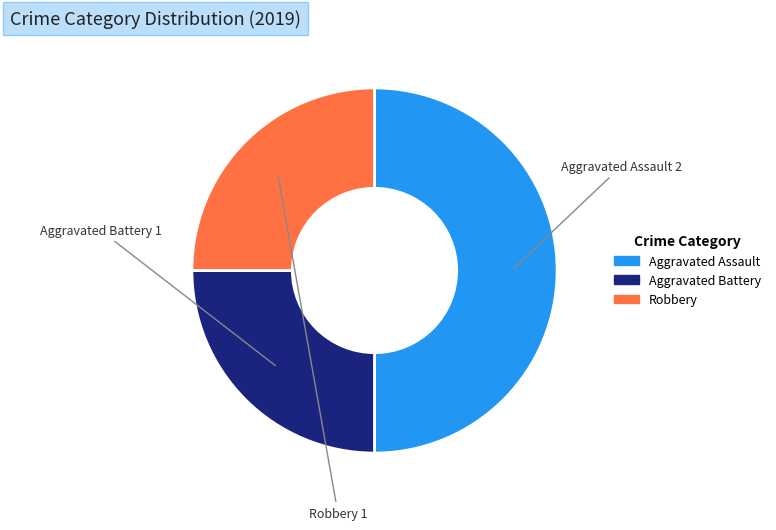

Which slice is the largest?

Aggravated Assault